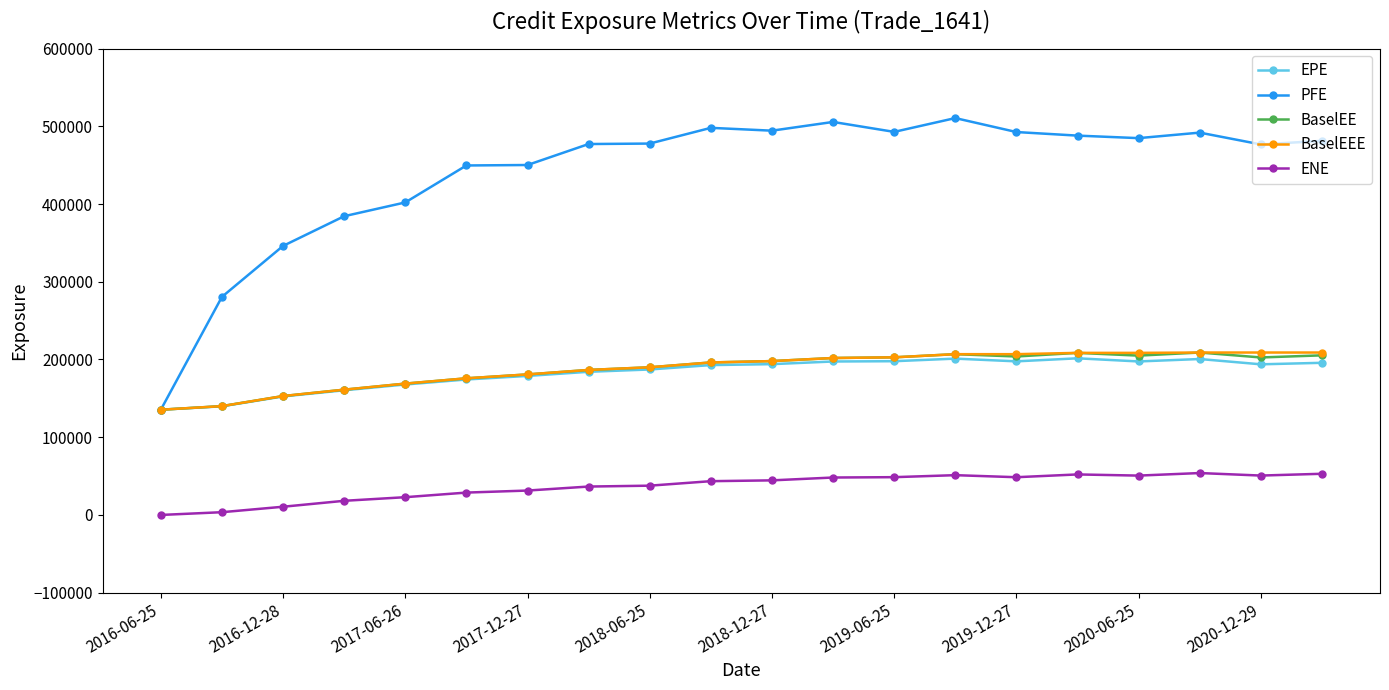

What is the lowest value of the BaselEEE series?

135376.0